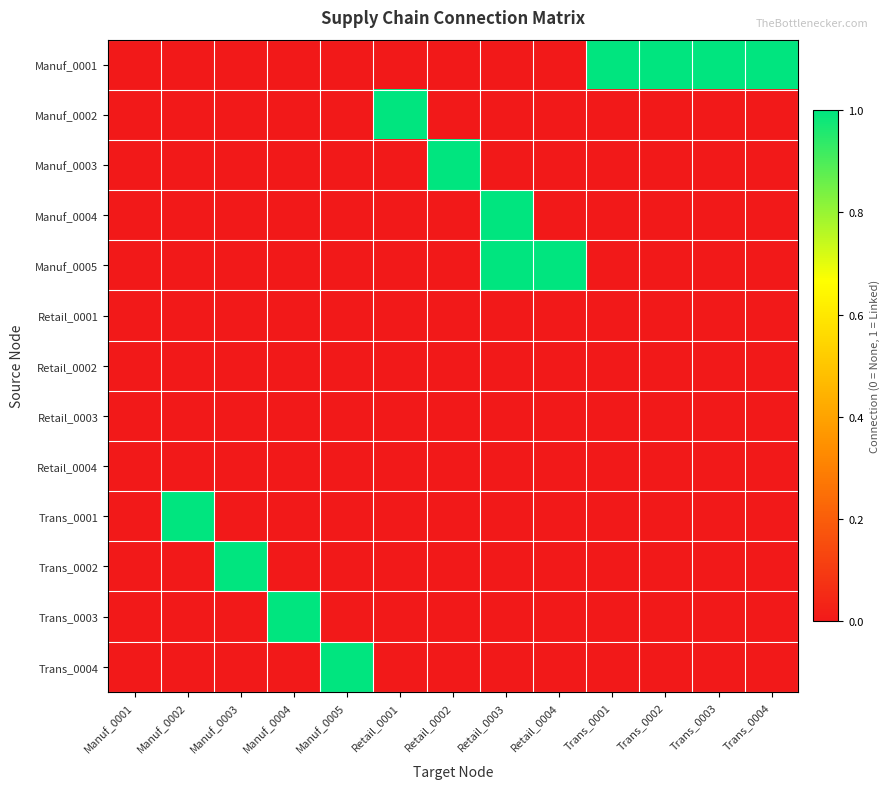

Between Trans_0003 and Manuf_0002, which is larger?

Trans_0003